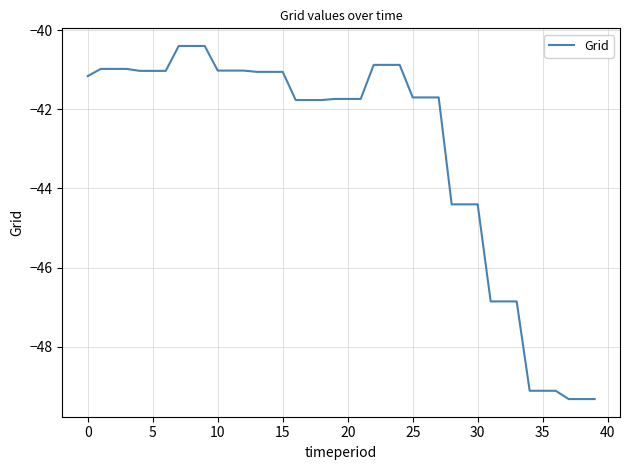

What is the minimum value shown in the chart?

-49.3